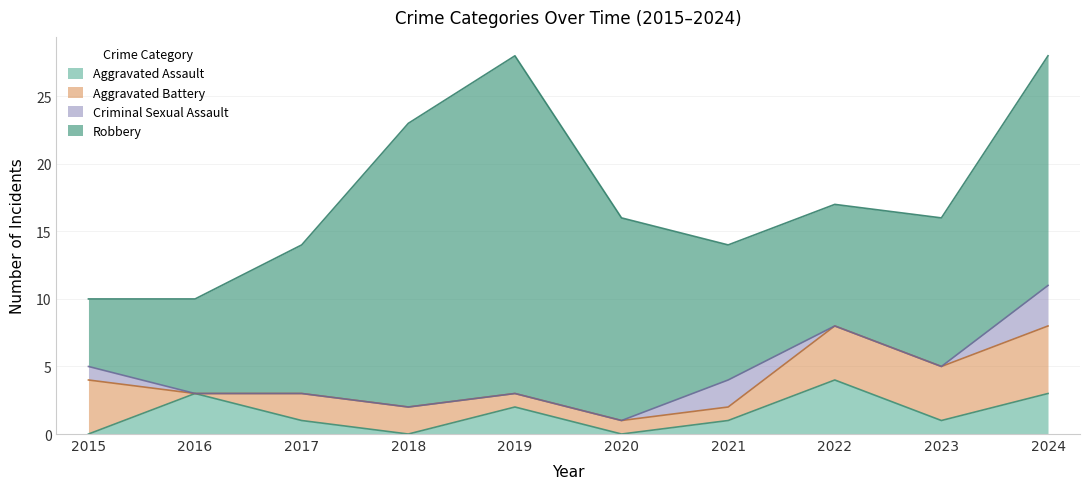

Which series changed the most between 2017 and 2022?

Aggravated Assault